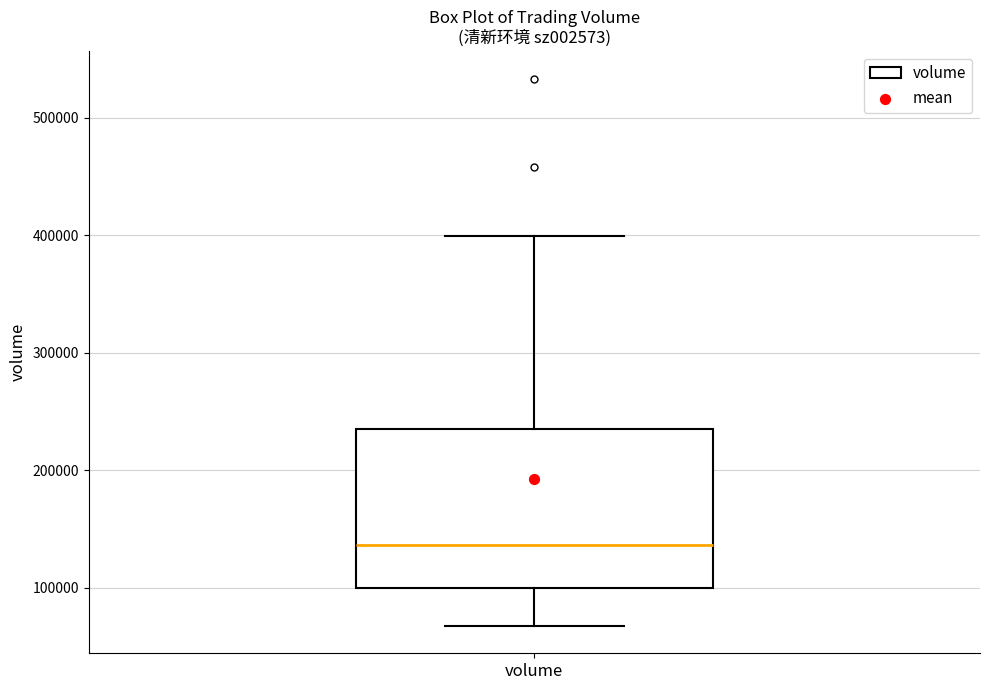

Transcribe this box plot: give where the median line is, the range the box spans, and where the two whiskers end, as read against the y-axis. The values are not printed on the chart, so give them approximately, as read against the axis.

median 140000, box 100000 to 240000, whiskers 70000 to 400000